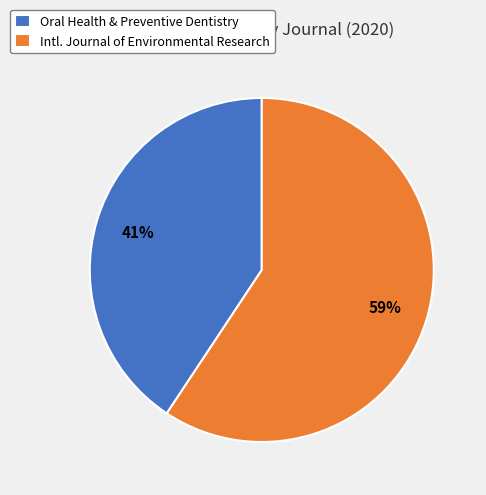

Which slice represents more than half of the pie?

Intl. Journal of Environmental Research